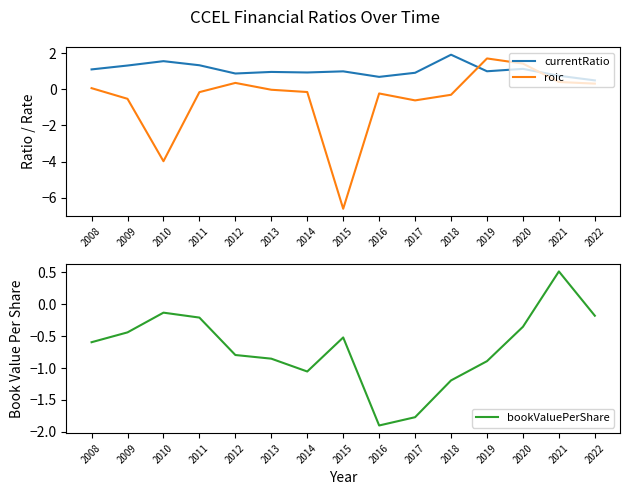

True or false: currentRatio has more than 2 interior local peaks.

True